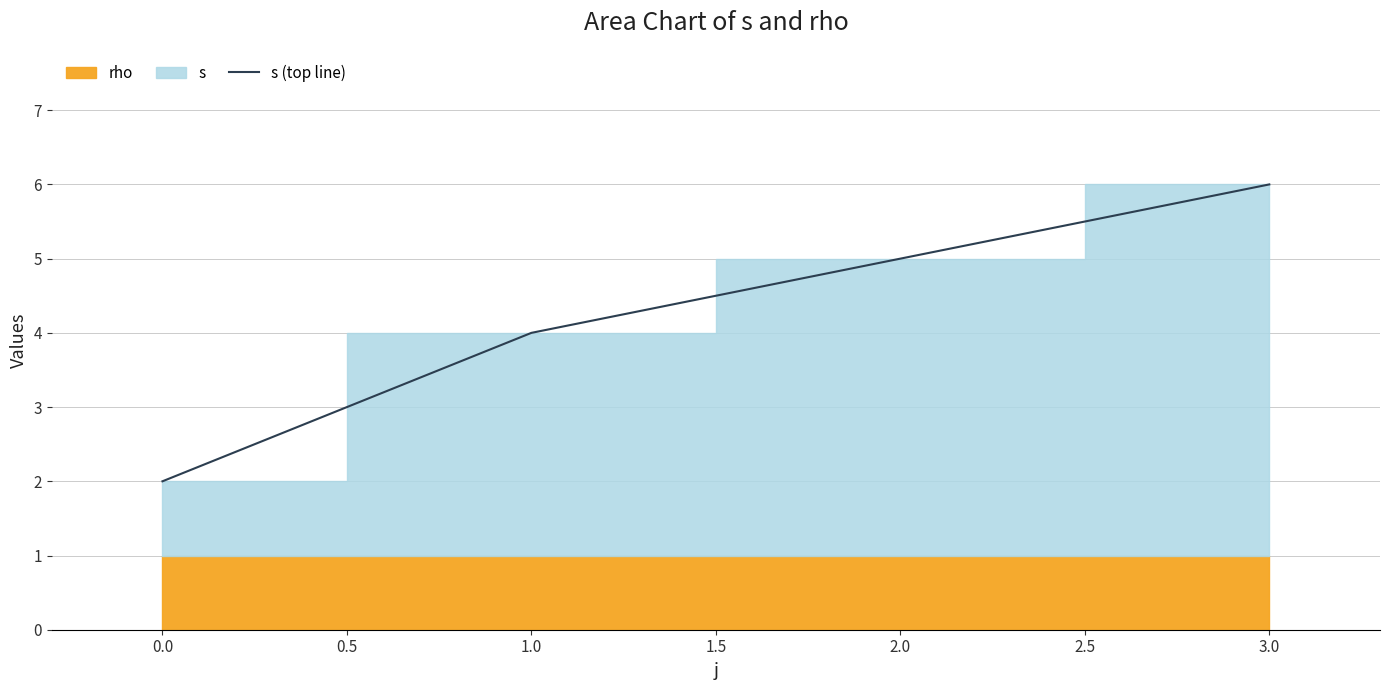

Reading left to right, extract all data points from this chart.

2	4	5	6